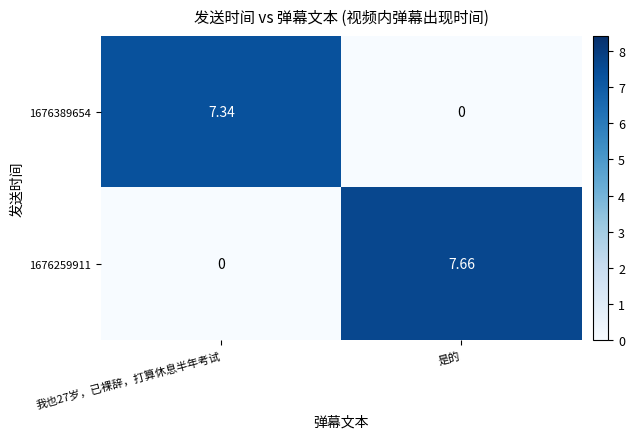

Which series changed the most between 我也27岁，已裸辞，打算休息半年考试 and 是的?

1676259911